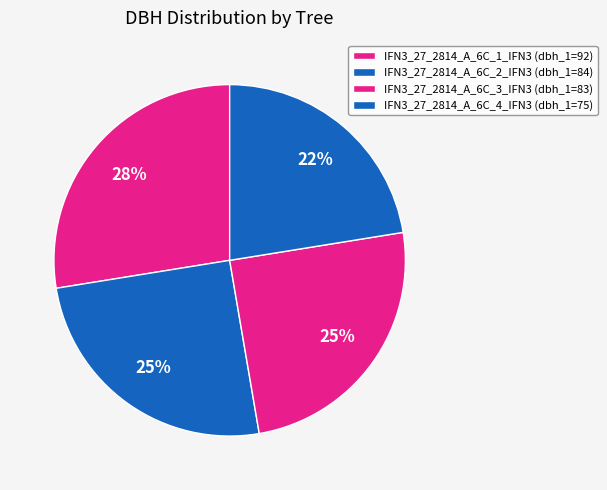

To the nearest percent, what is the combined percentage of IFN3_27_2814_A_6C_3_IFN3 and IFN3_27_2814_A_6C_2_IFN3?

50%